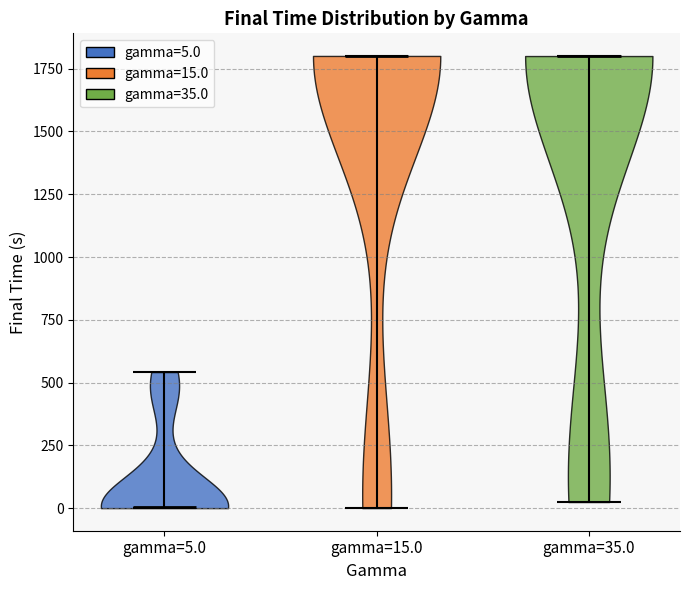

Reading left to right, read every violin against the y-axis: where its median line is, and the lowest and highest points it reaches. The values are not printed on the chart, so give them approximately, as read against the axis.

gamma=5.0: median line 0, lowest point 0, highest point 550
gamma=15.0: median line 1800, lowest point 0, highest point 1800
gamma=35.0: median line 1800, lowest point 0, highest point 1800